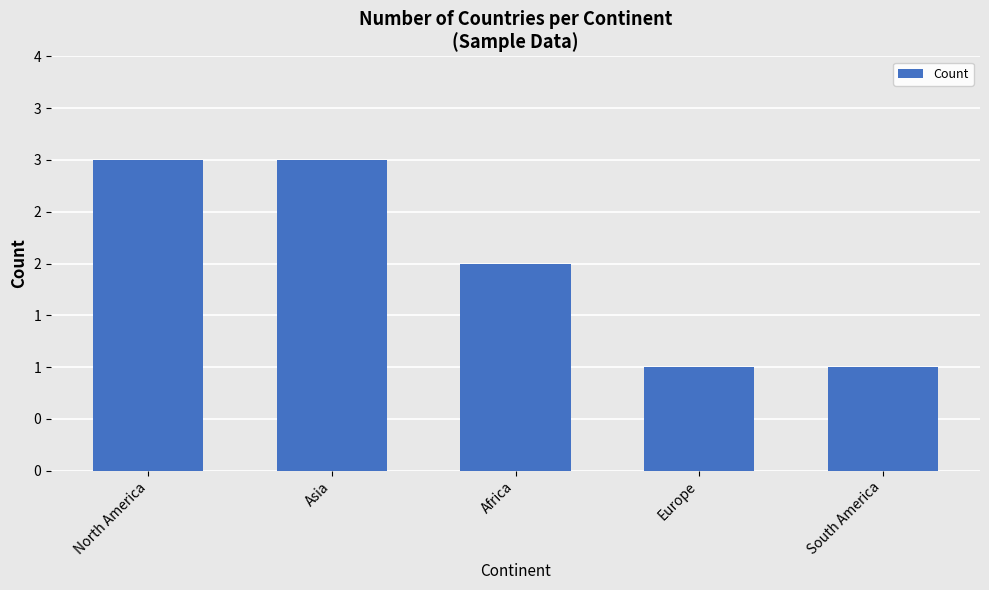

What is the sum of all values?

10